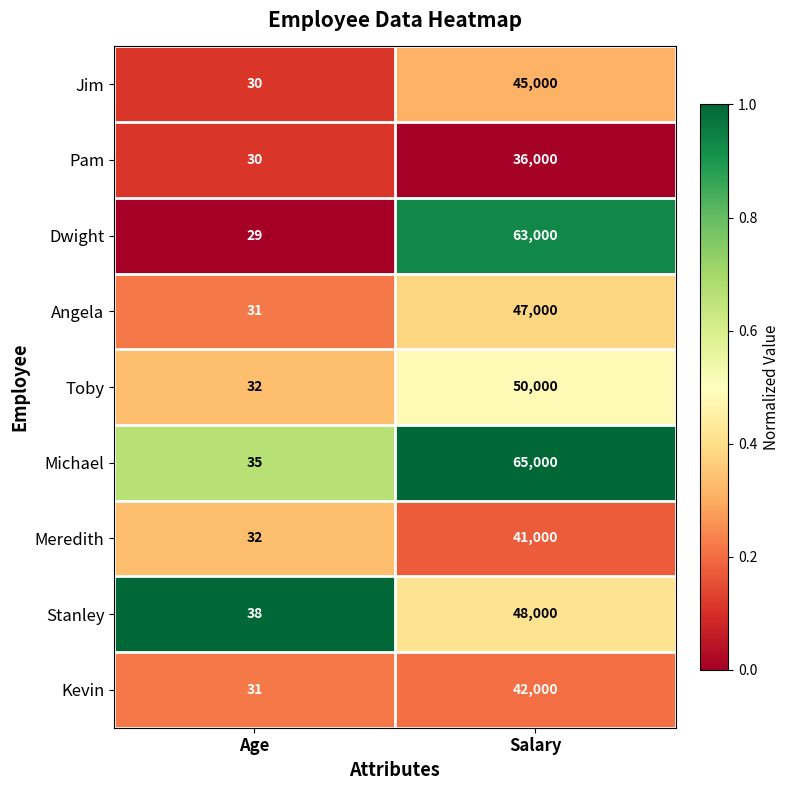

Is it true that Dwight equals 29 at Age?

True